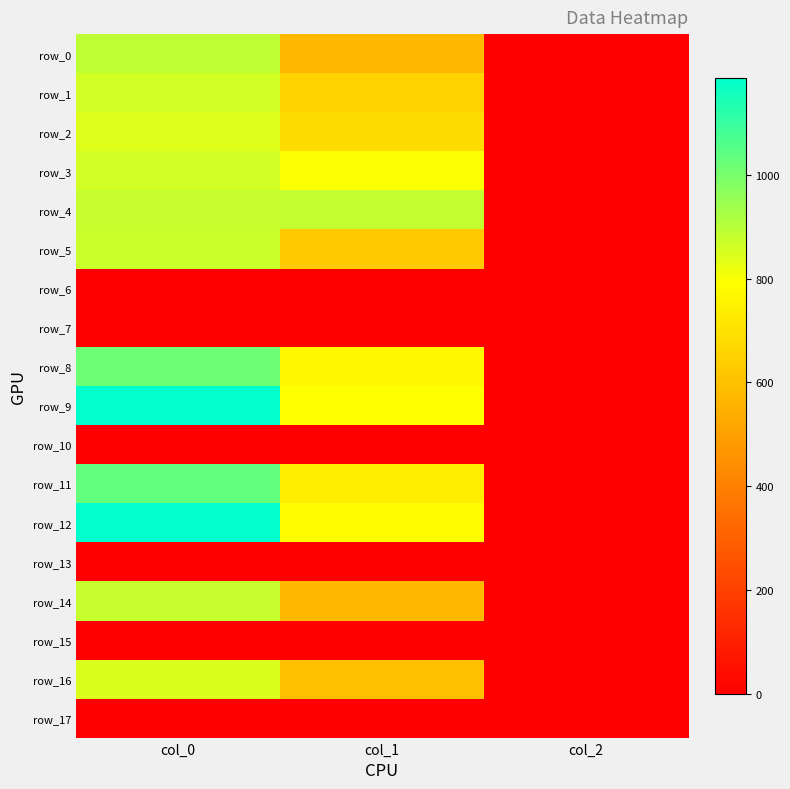

Reading left to right, list all the values displayed in this chart.

row_0: 893.3	573.8	2.0
row_1: 860.0	651.4	2.0
row_2: 843.3	685.1	2.0
row_3: 860.0	796.5	2.0
row_4: 880.0	884.2	2.0
row_5: 873.3	624.4	2.0
row_6: 0.0	0.0	0.0
row_7: 0.0	0.0	0.0
row_8: 1016.7	766.1	2.0
row_9: 1186.7	789.8	2.0
row_10: 0.0	0.0	0.0
row_11: 1033.3	739.1	2.0
row_12: 1183.3	783.0	2.0
row_13: 0.0	0.0	0.0
row_14: 876.7	570.4	2.0
row_15: 0.0	0.0	0.0
row_16: 846.7	594.0	2.0
row_17: 0.0	0.0	0.0